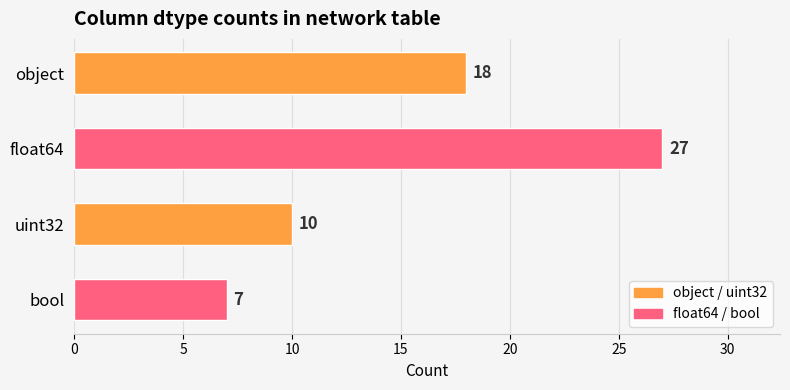

What is the average value?

16